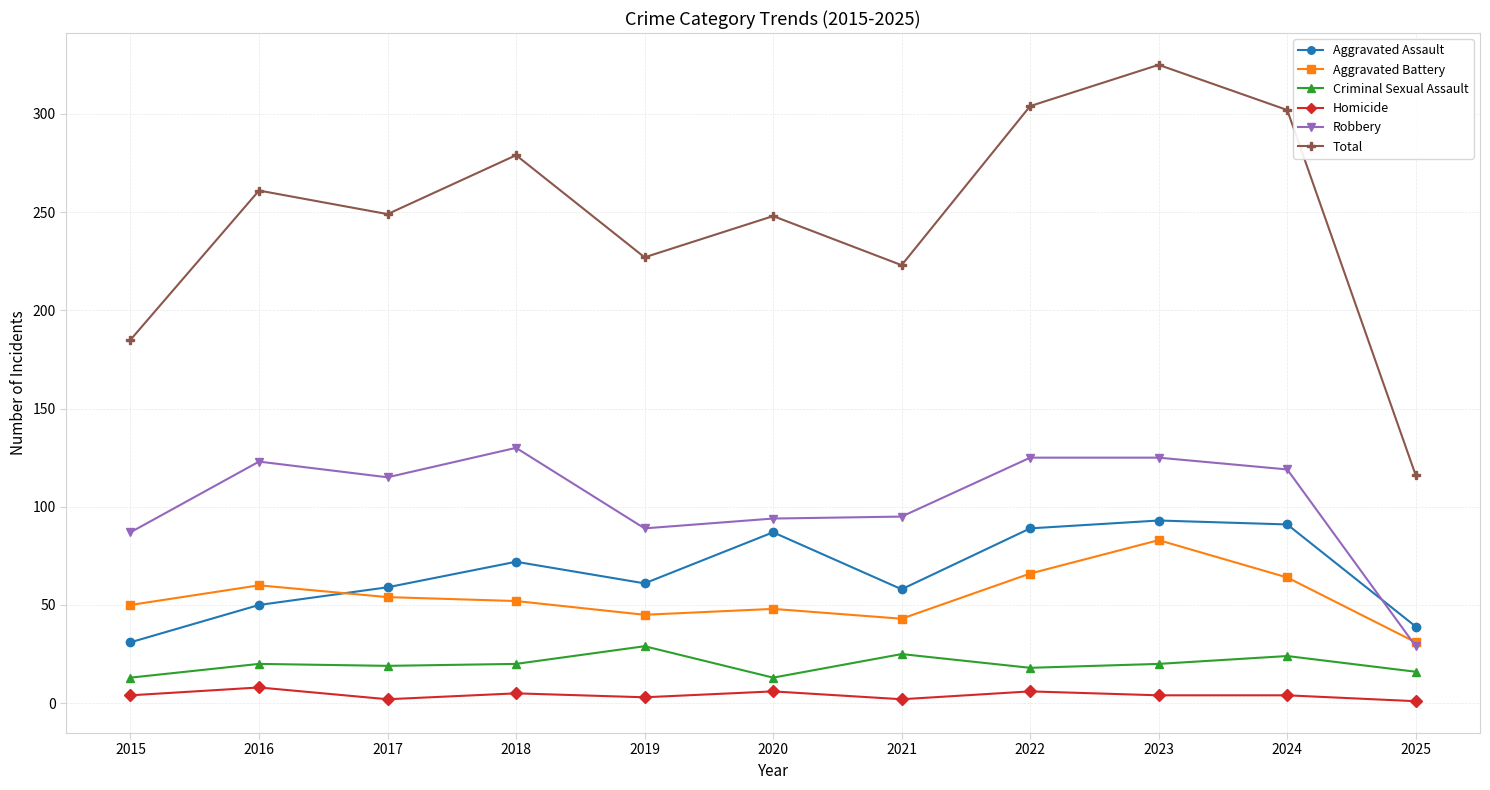

Which series has the largest range (max minus min)?

Total